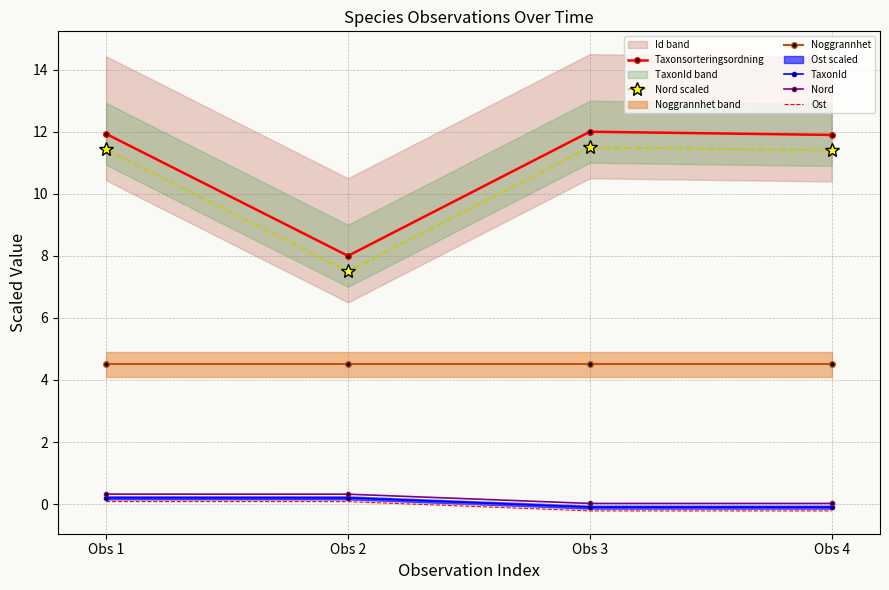

Reading left to right, extract all data points from this chart.

Taxonsorteringsordning: Obs 1=11.9	Obs 2=8.0	Obs 3=12.0	Obs 4=11.9
Nord scaled: Obs 1=11.4	Obs 2=7.5	Obs 3=11.5	Obs 4=11.4
Noggrannhet: Obs 1=4.5	Obs 2=4.5	Obs 3=4.5	Obs 4=4.5
TaxonId: Obs 1=0.2	Obs 2=0.2	Obs 3=-0.1	Obs 4=-0.1
Nord: Obs 1=0.3	Obs 2=0.3	Obs 3=0.0	Obs 4=0.0
Ost: Obs 1=0.1	Obs 2=0.1	Obs 3=-0.2	Obs 4=-0.2